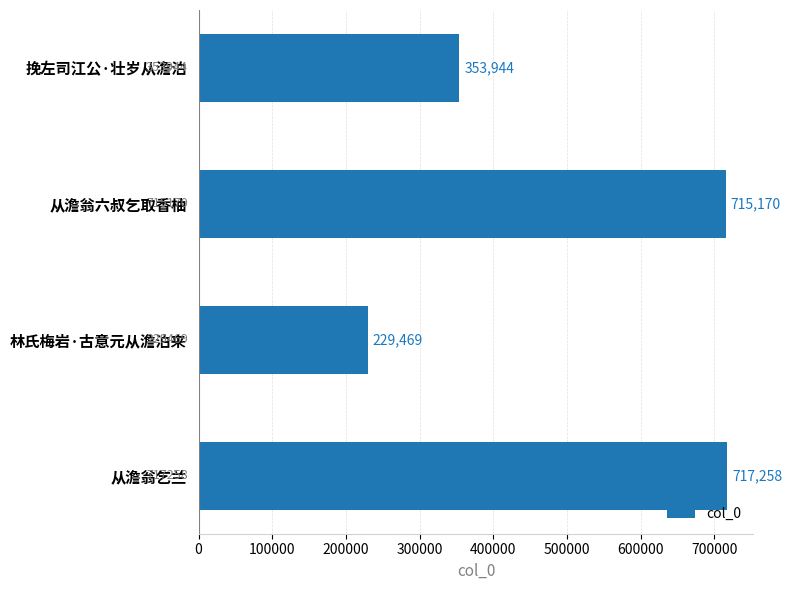

Rank the categories by value from lowest to highest.

林氏梅岩·古意元从澹泊来, 挽左司江公·壮岁从澹泊, 从澹翁六叔乞取香柚, 从澹翁乞兰